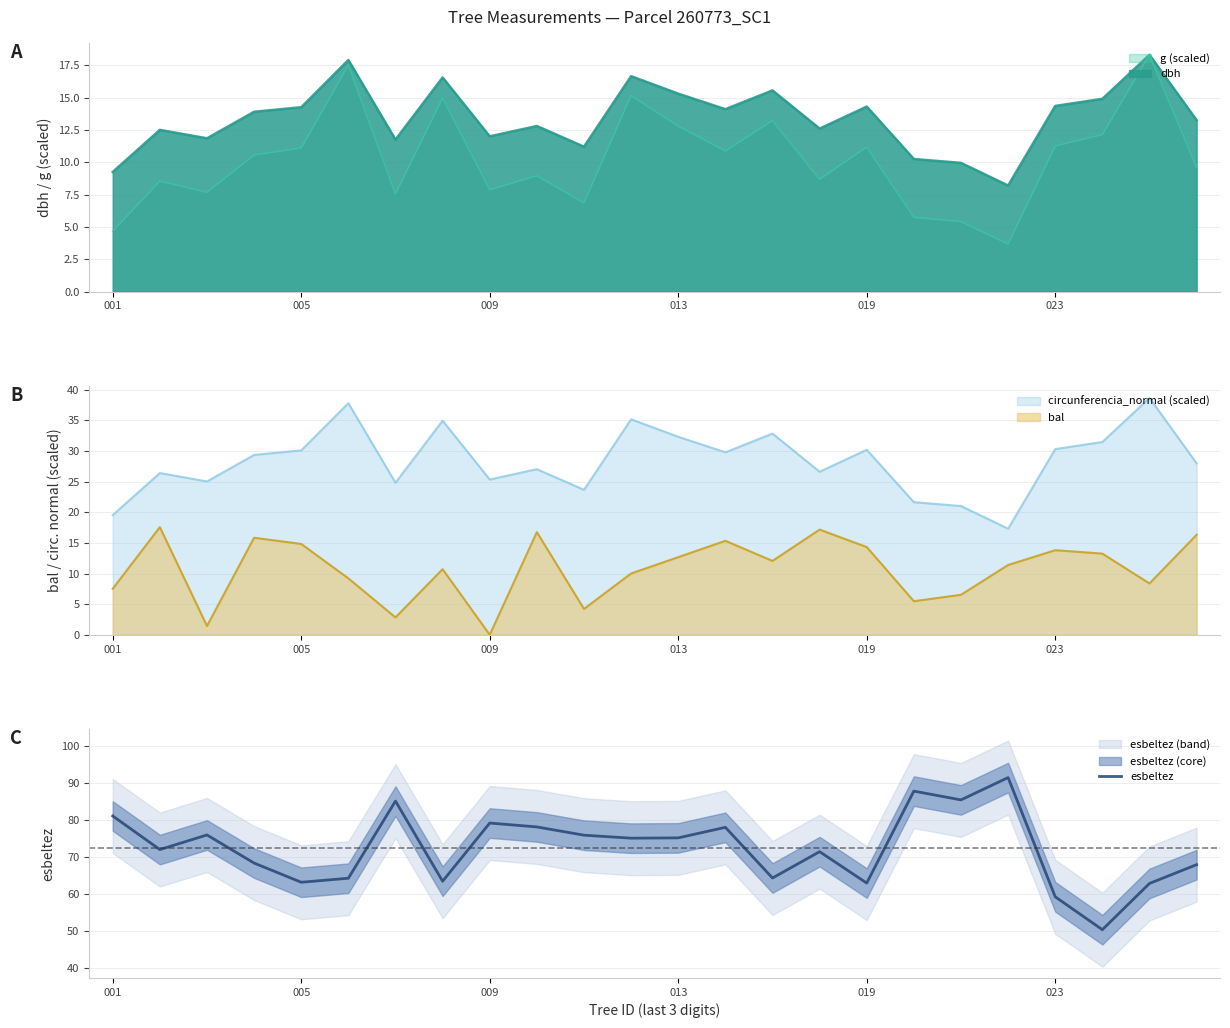

The esbeltez series shows 52.9 at 009. True or false?

False